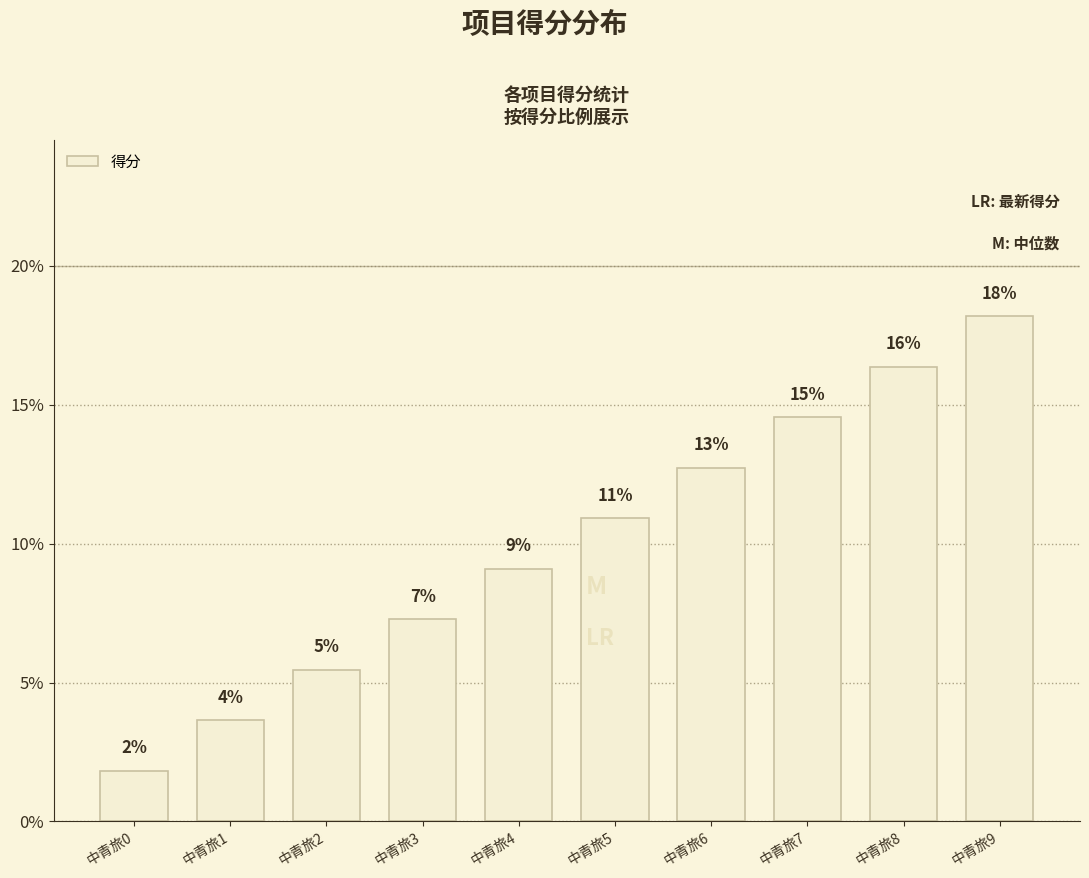

Are the bars horizontal?

No